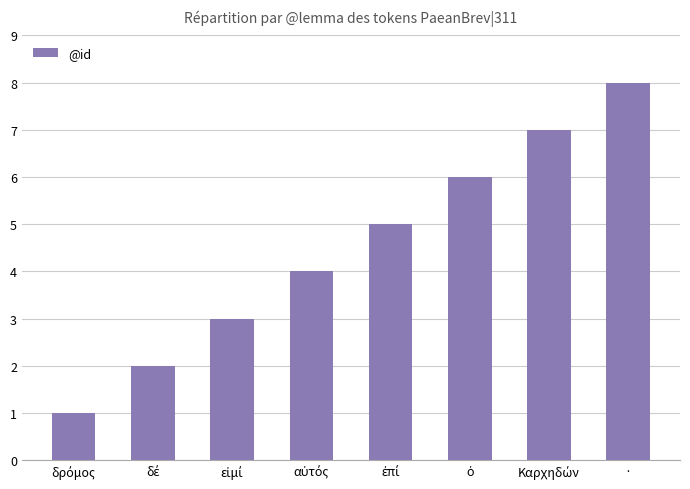

At which category does the chart reach its peak across all series?

·